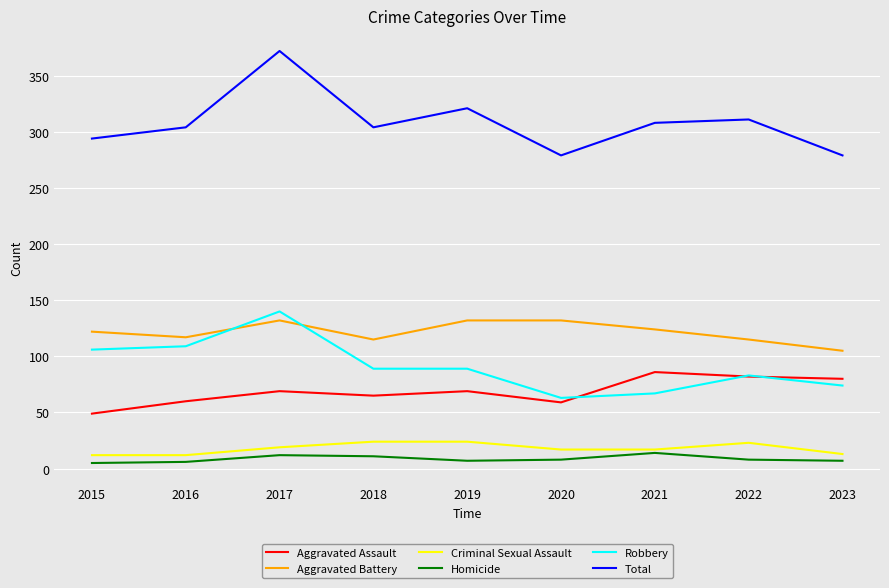

What is the difference between the Total values at 2019 and 2015?

27